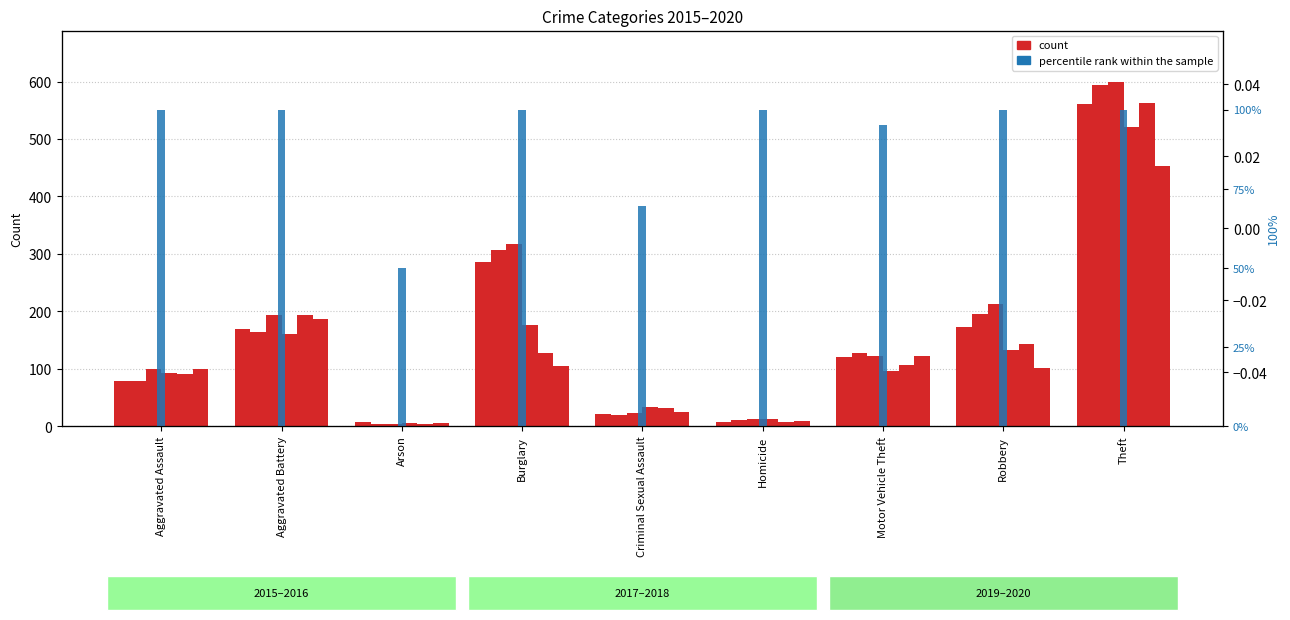

How many bars are there in each group?

6